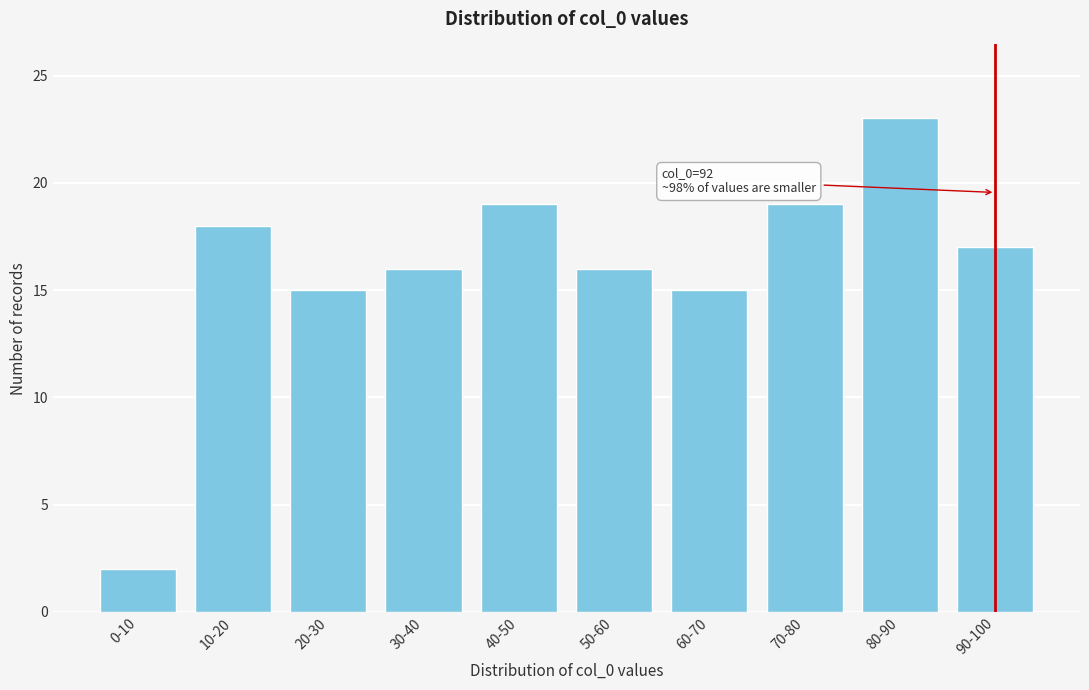

Reading left to right, list all the values displayed in this chart.

2	18	15	16	19	16	15	19	23	17